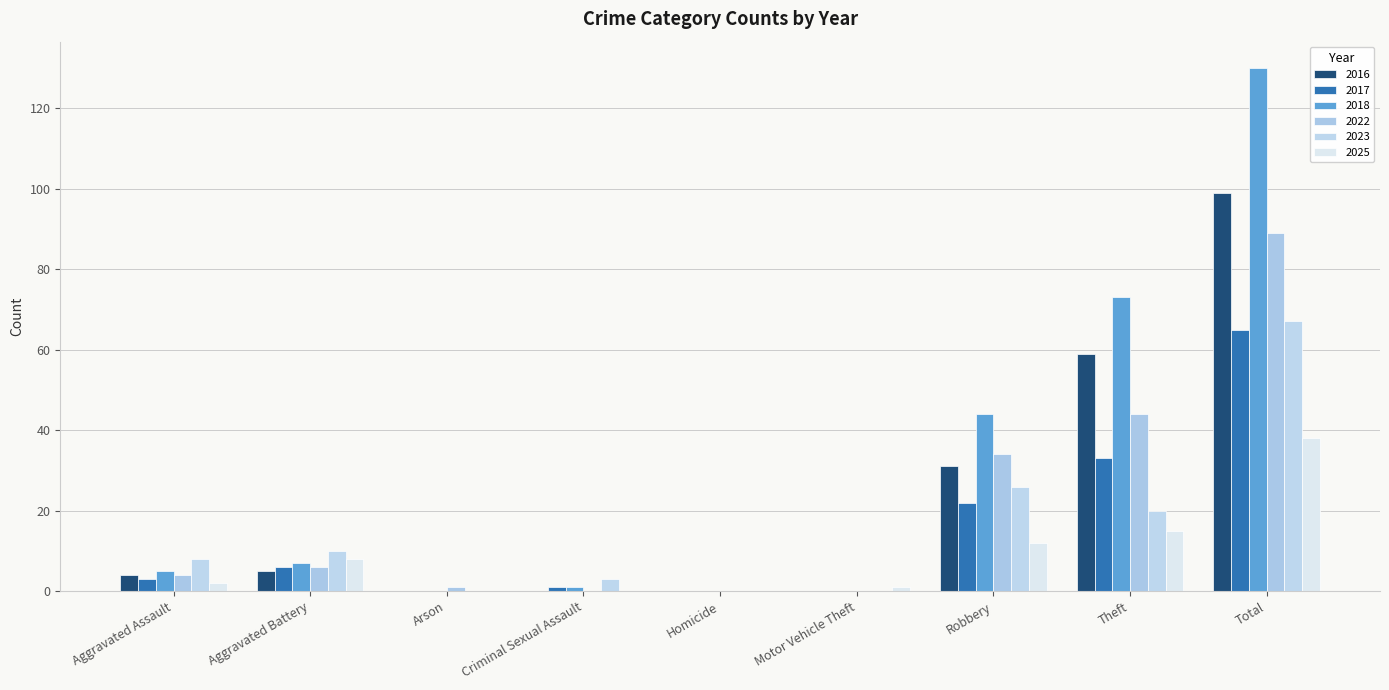

Where is 2022 nearest to the value 44?

Theft